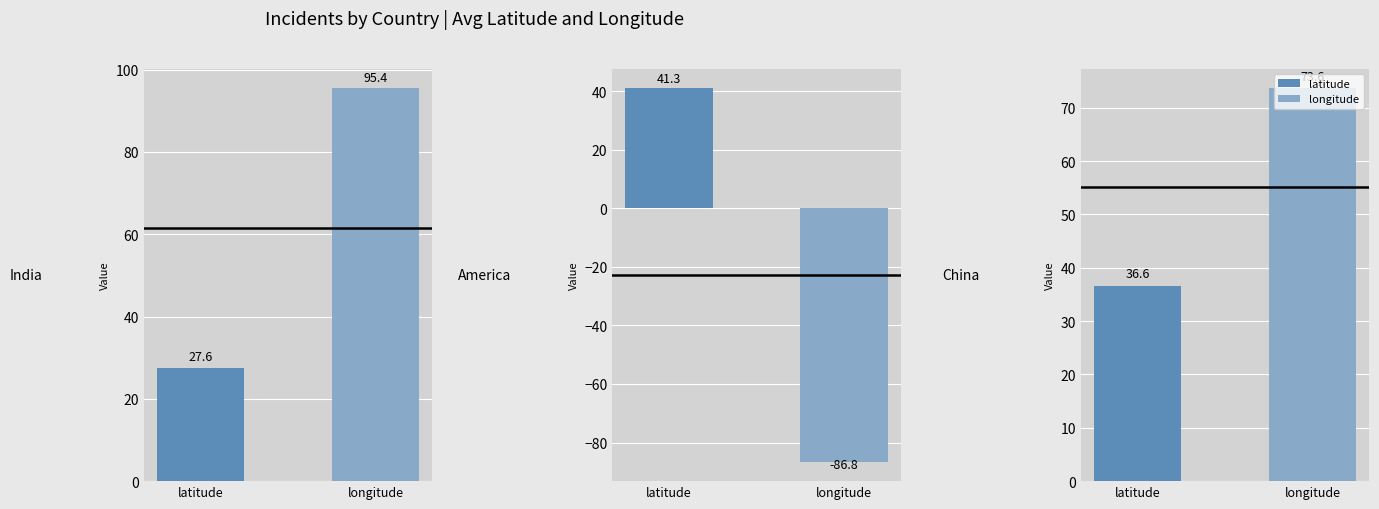

Where does the latitude series first go above 39?

America